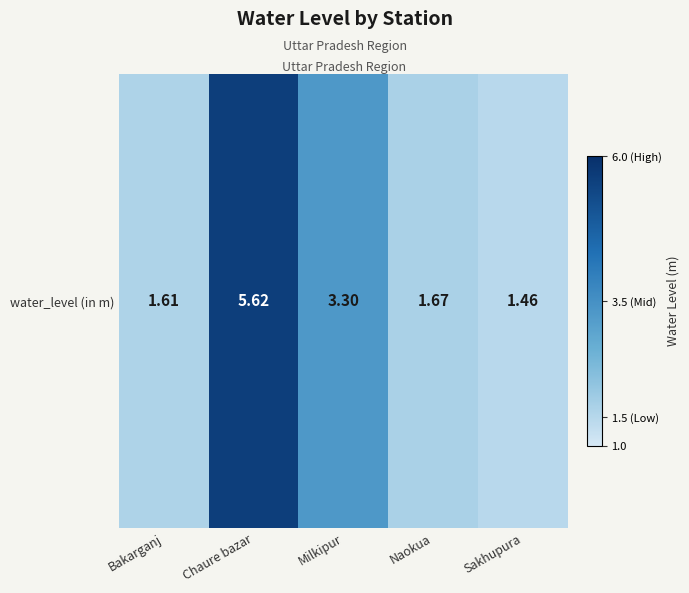

What is the change in value from Milkipur to Sakhupura?

-1.8